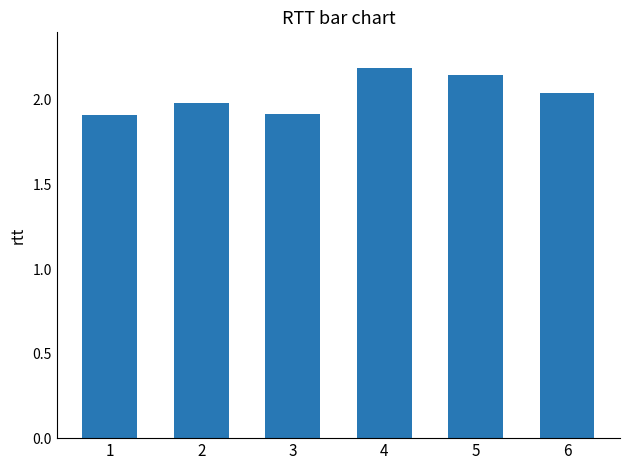

Which has a higher value, 5 or 1?

5